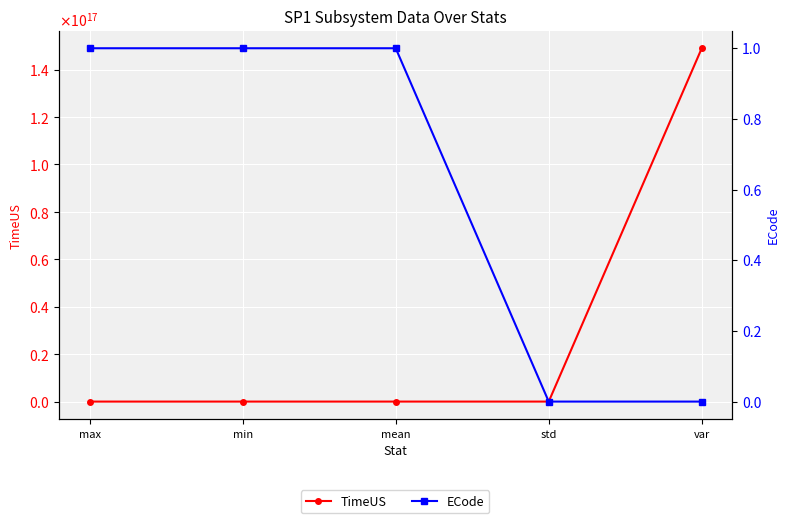

How many distinct data groups are displayed?

2